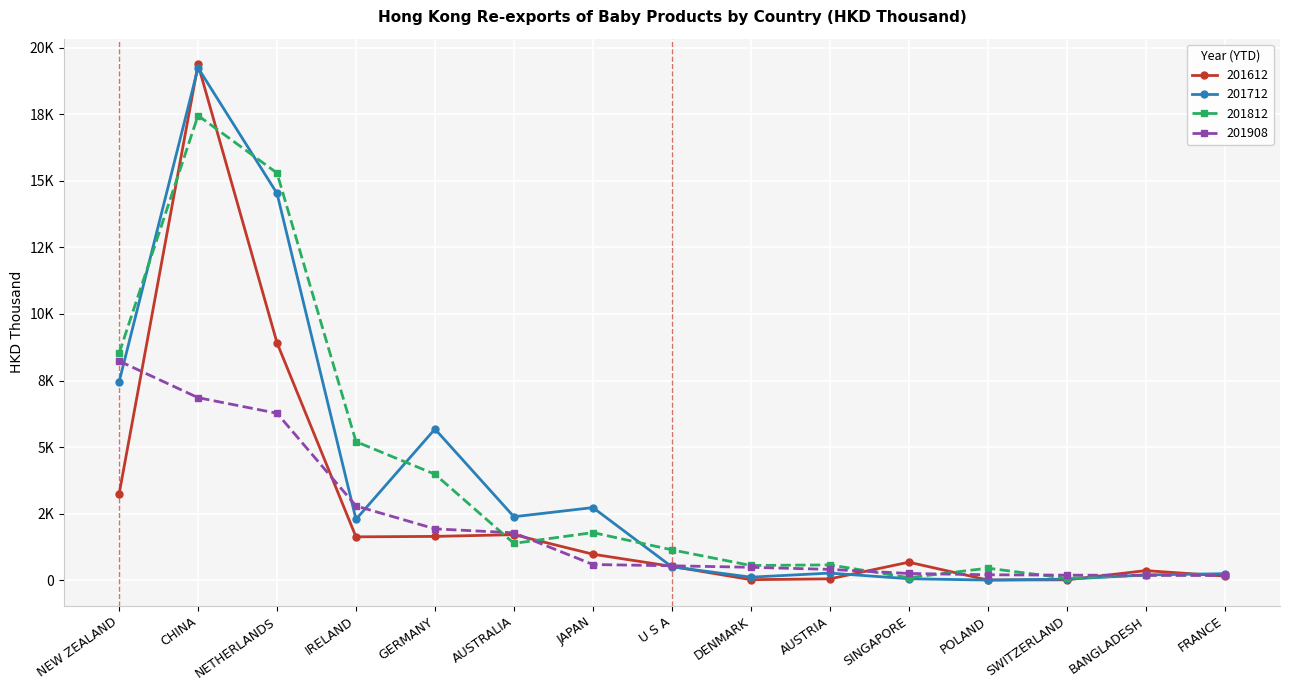

Which has a higher value, U S A or GERMANY?

GERMANY